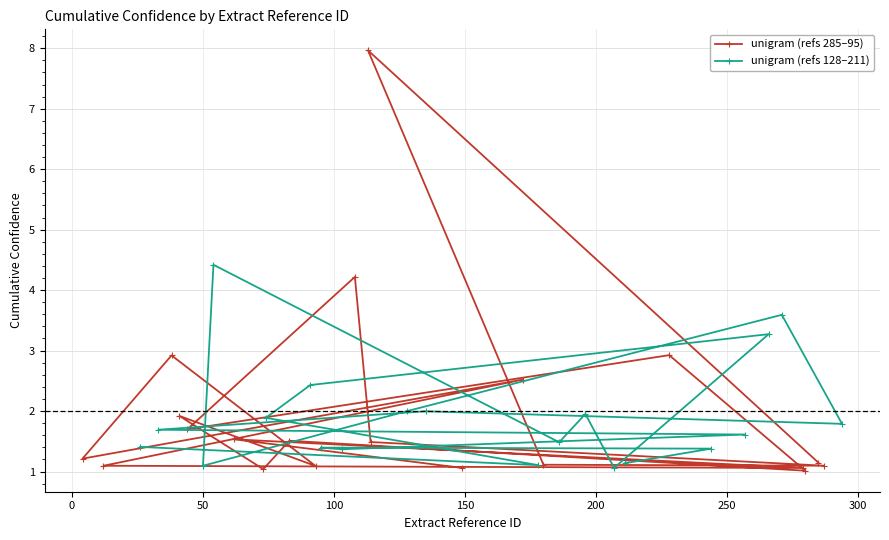

What is the value of the unigram (refs 128–211) point at the 15th from the left?

1.1